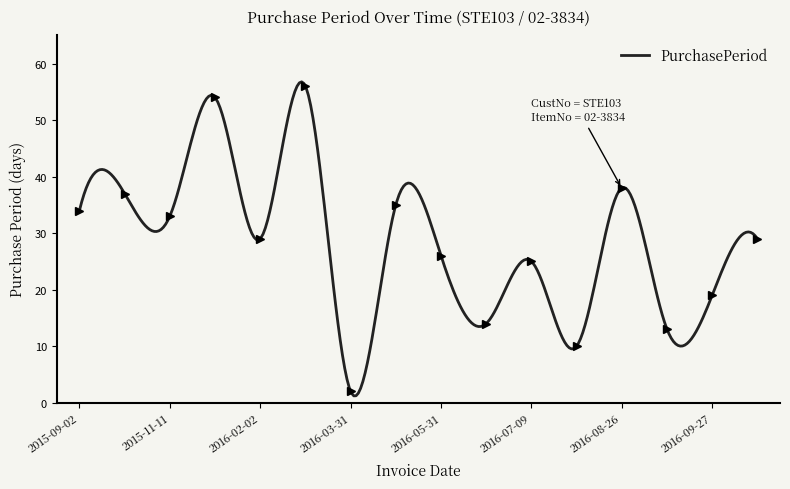

How many lines are shown in the chart?

1